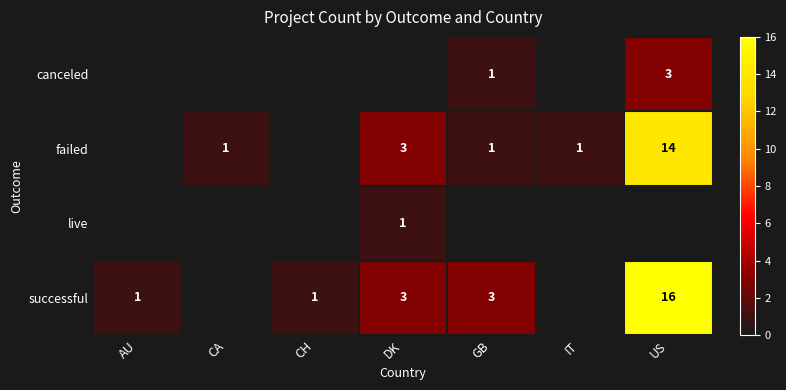

Is it true that live equals 1 at DK?

True